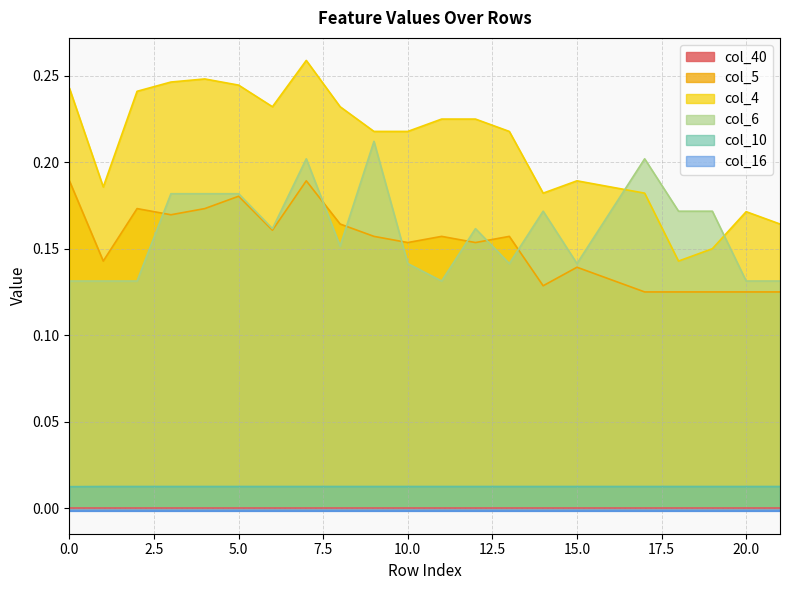

At which category is the sum across all series the highest?

7